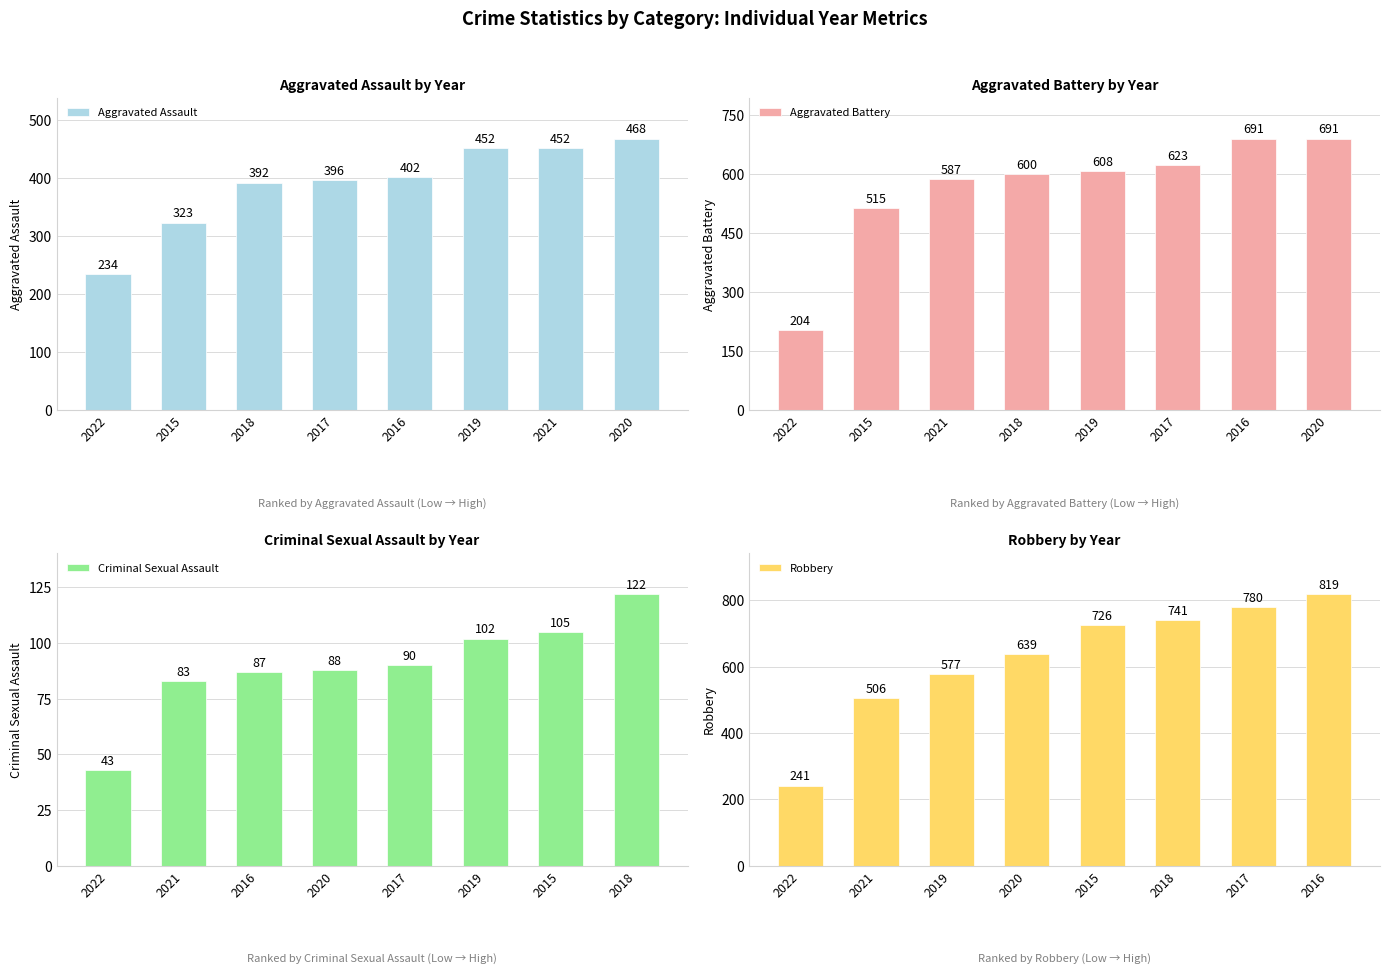

Reading left to right, what are all the values shown in this chart?

Aggravated Assault: 2022=234	2015=323	2018=392	2017=396	2016=402	2019=452	2021=452	2020=468
Aggravated Battery: 2022=204	2015=515	2021=587	2018=600	2019=608	2017=623	2016=691	2020=691
Criminal Sexual Assault: 2022=43	2021=83	2016=87	2020=88	2017=90	2019=102	2015=105	2018=122
Robbery: 2022=241	2021=506	2019=577	2020=639	2015=726	2018=741	2017=780	2016=819